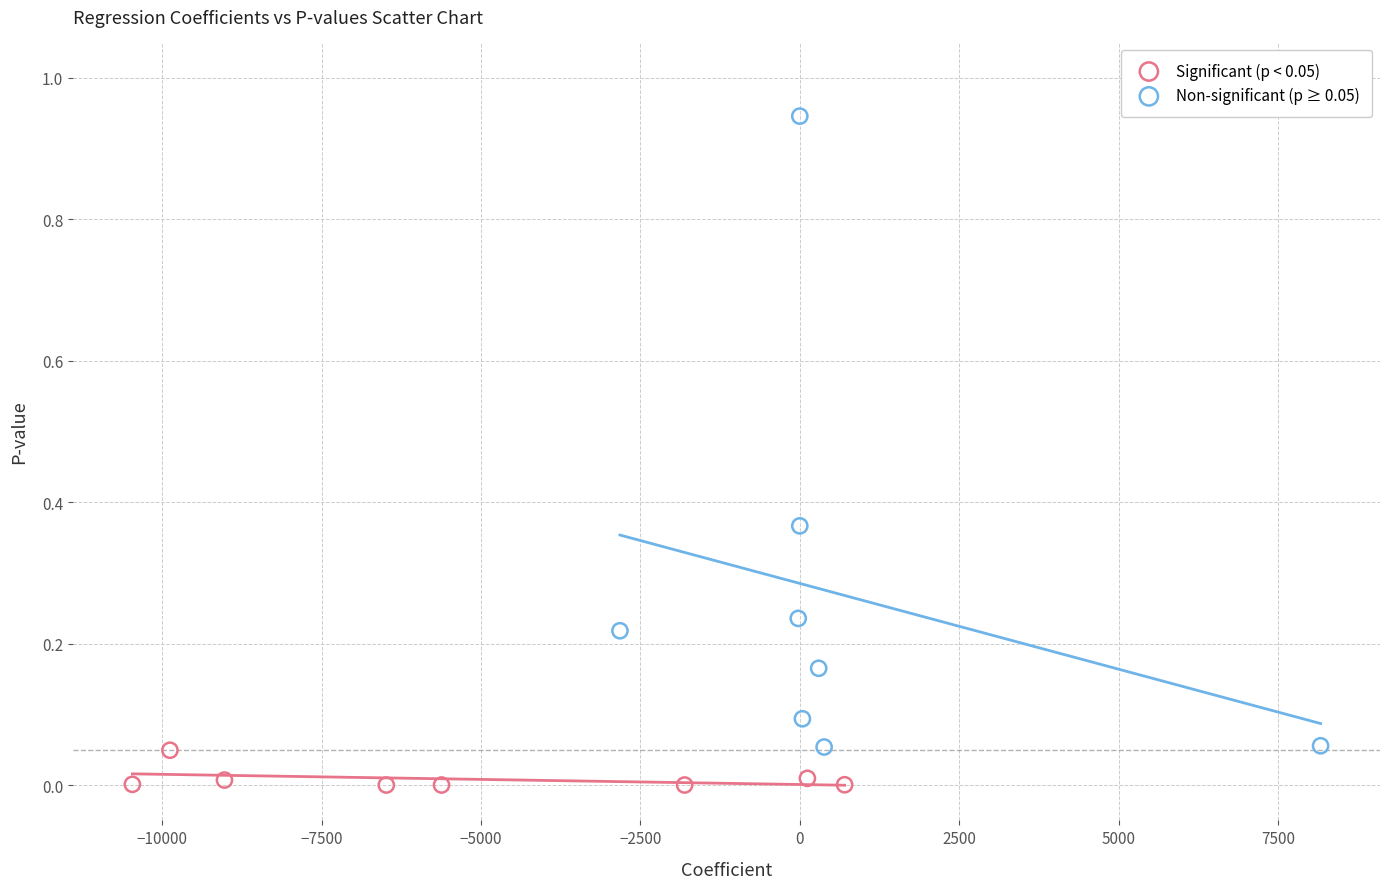

Which series contains the lowest Y value?

Significant (p < 0.05)